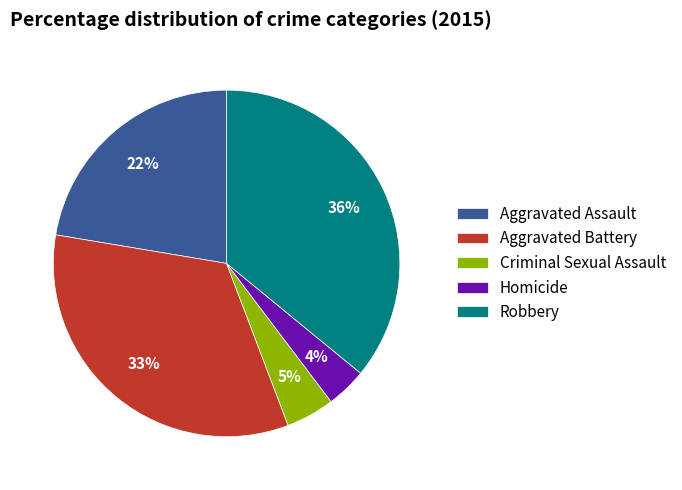

What is the smallest slice in the pie chart?

Homicide